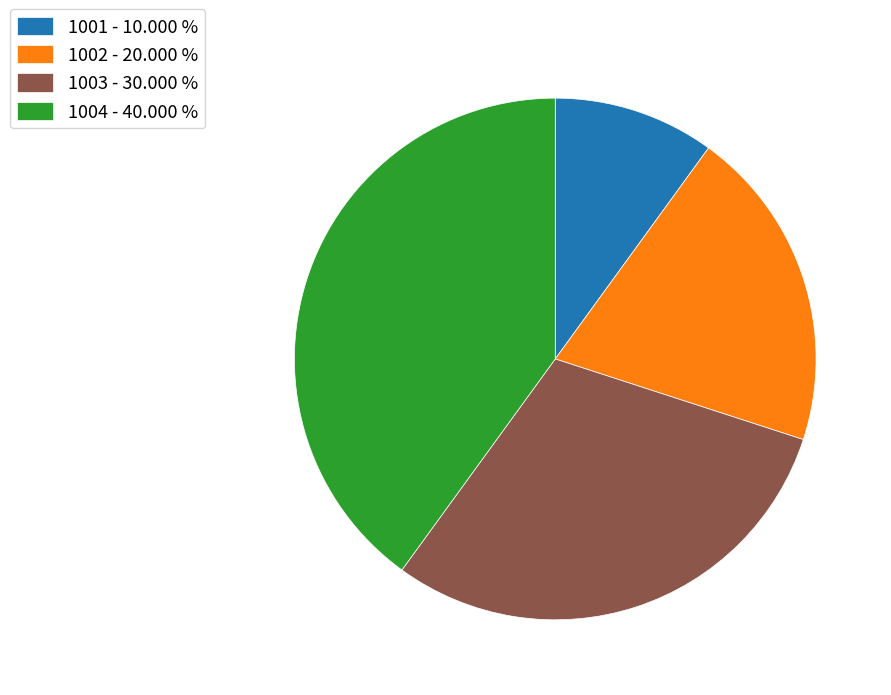

Is 1003 the majority of the pie?

No